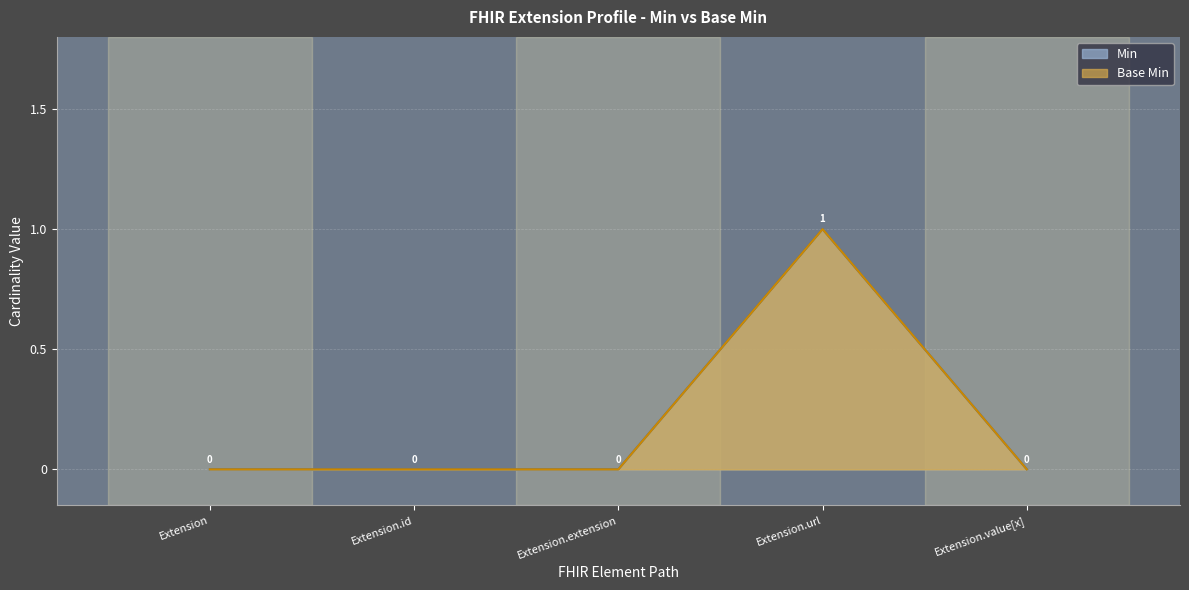

Reading right to left, what are all the values shown in this chart?

Min: 0	1	0	0	0
Base Min: 0	1	0	0	0